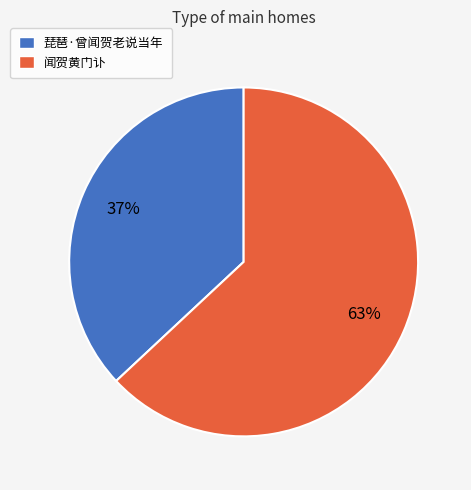

How many slices are in this pie chart?

2